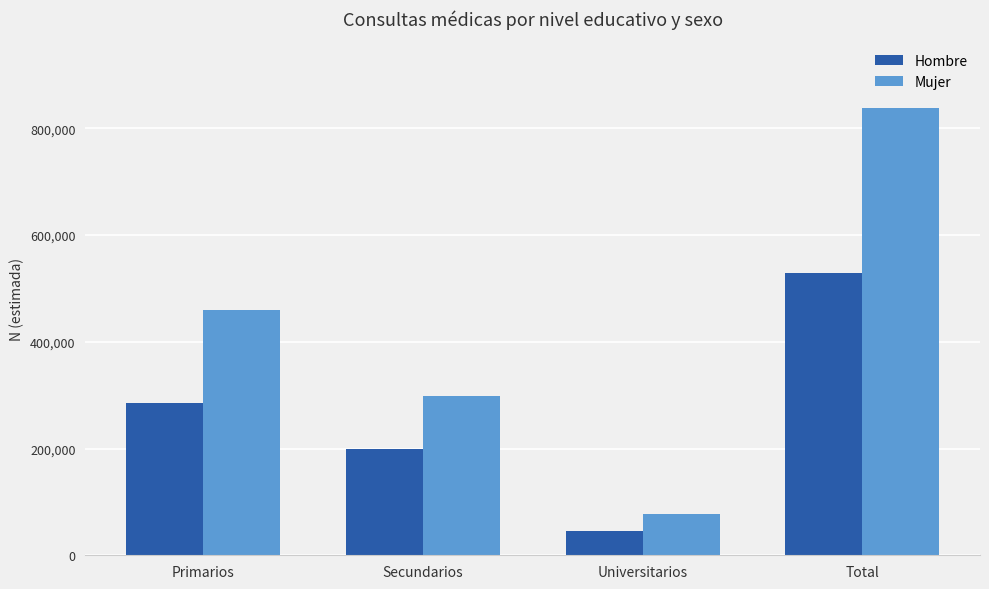

Read the Hombre value at Universitarios, to the nearest 50.

44800